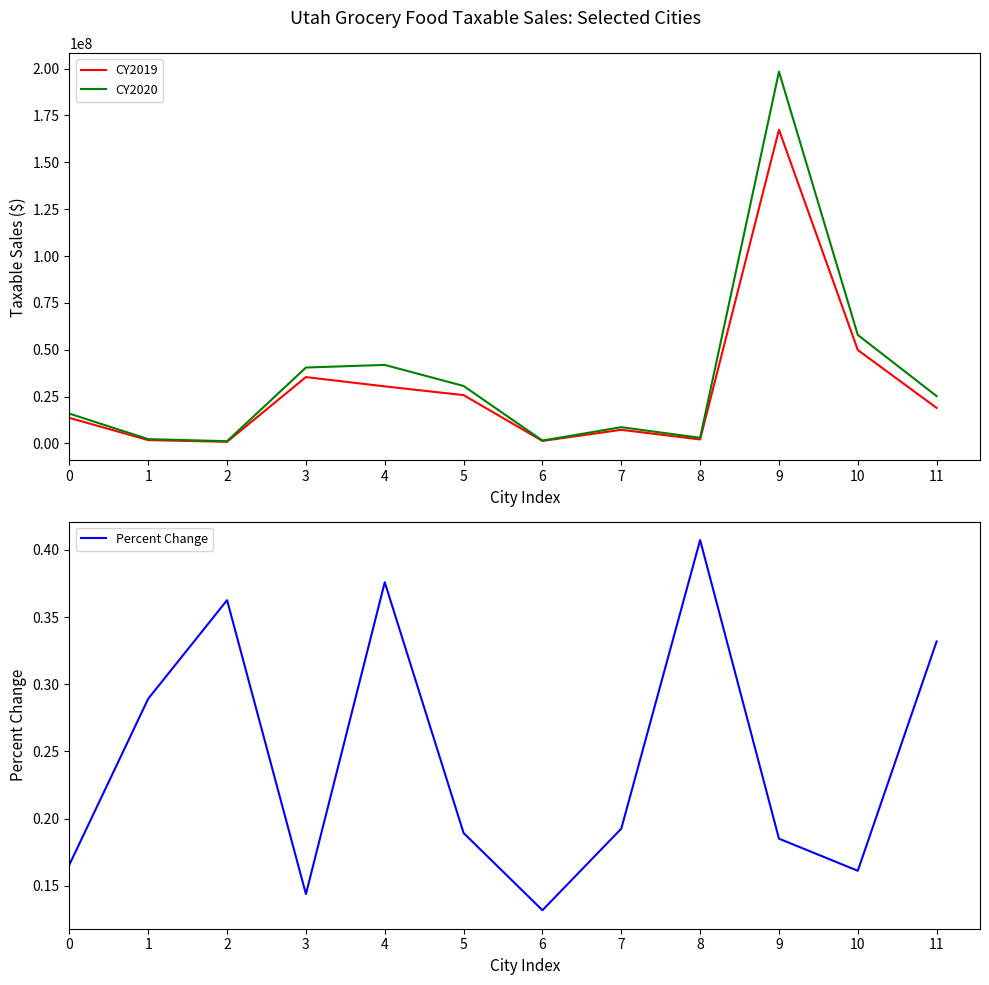

What is the spread (max minus min) of values at 1?

2322192.3